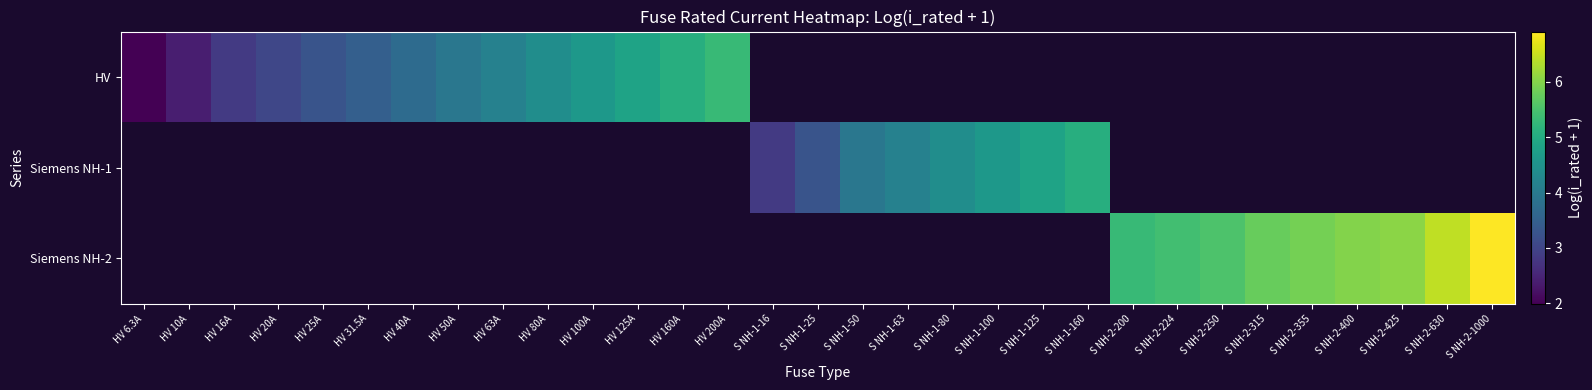

Rank the series by their maximum value, from lowest to highest.

HV, Siemens NH-1, Siemens NH-2